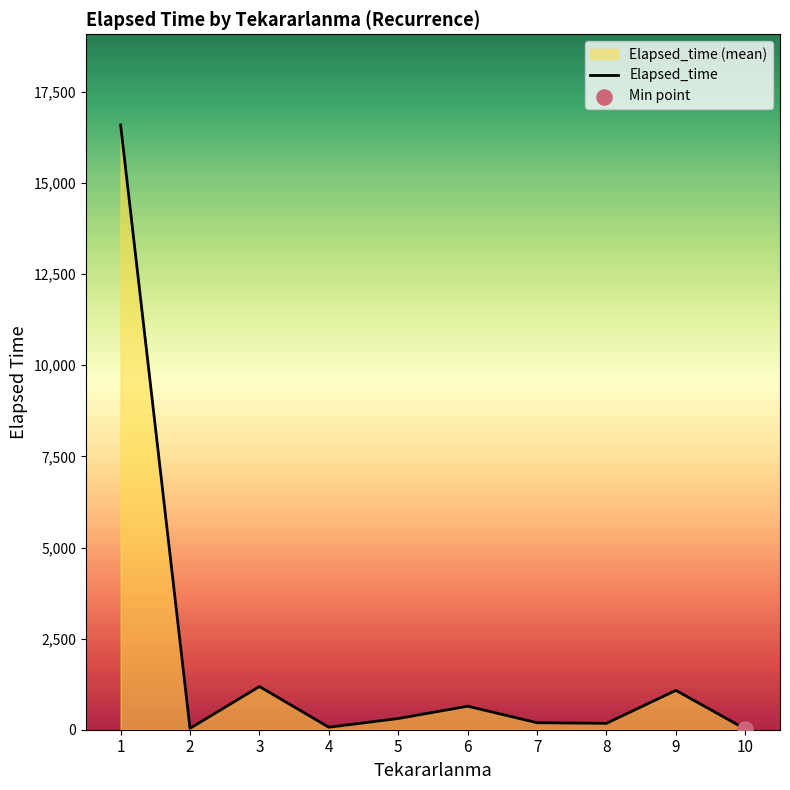

Between 10 and 1, which is larger?

1